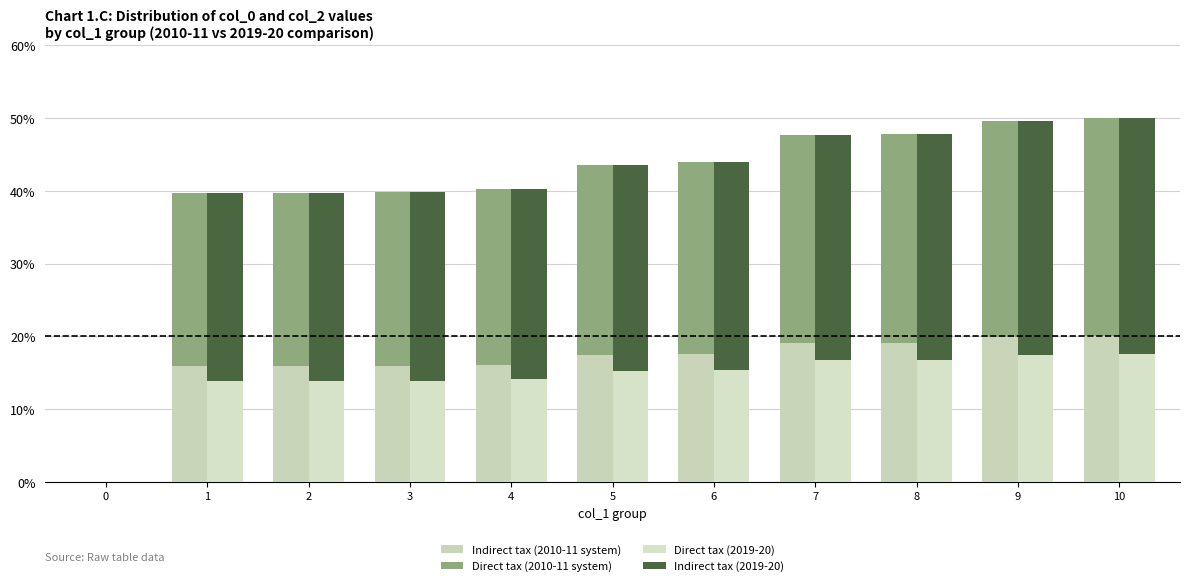

What is the spread (max minus min) of values at 6?

13.2